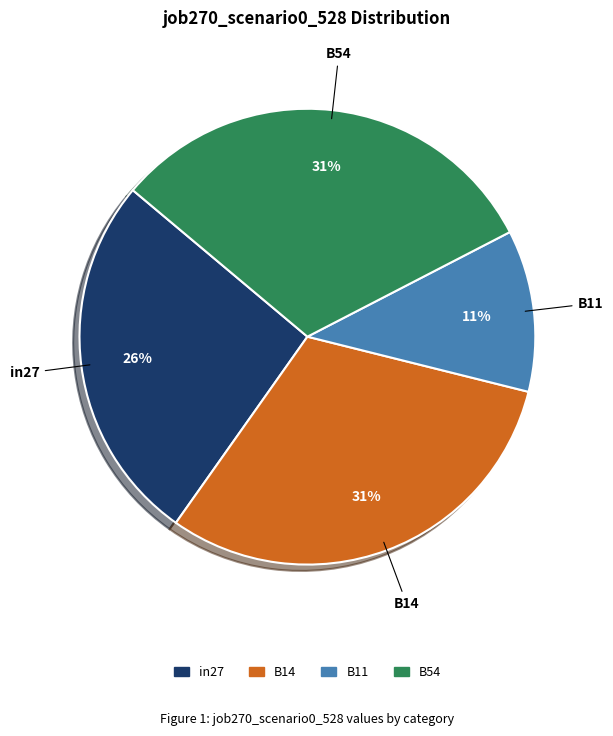

How many slices are in this pie chart?

4